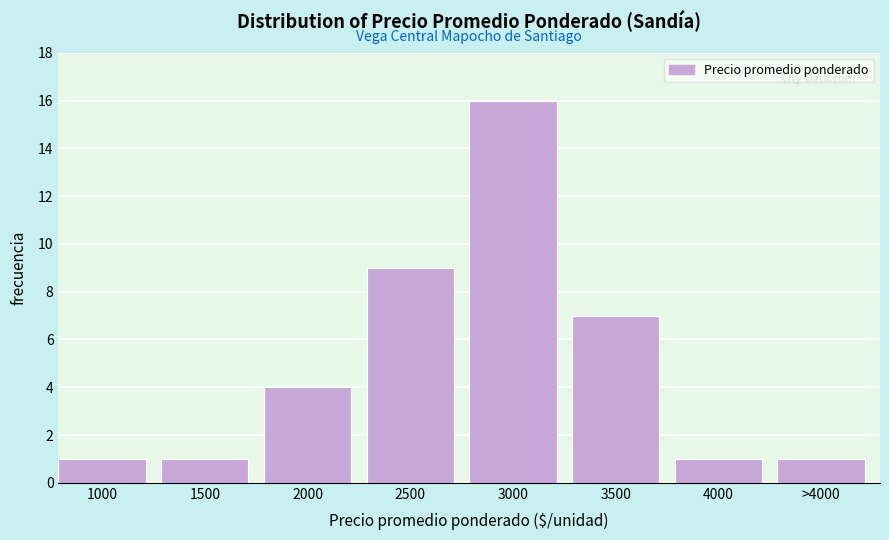

Reading left to right, extract all data points from this chart.

1	1	4	9	16	7	1	1